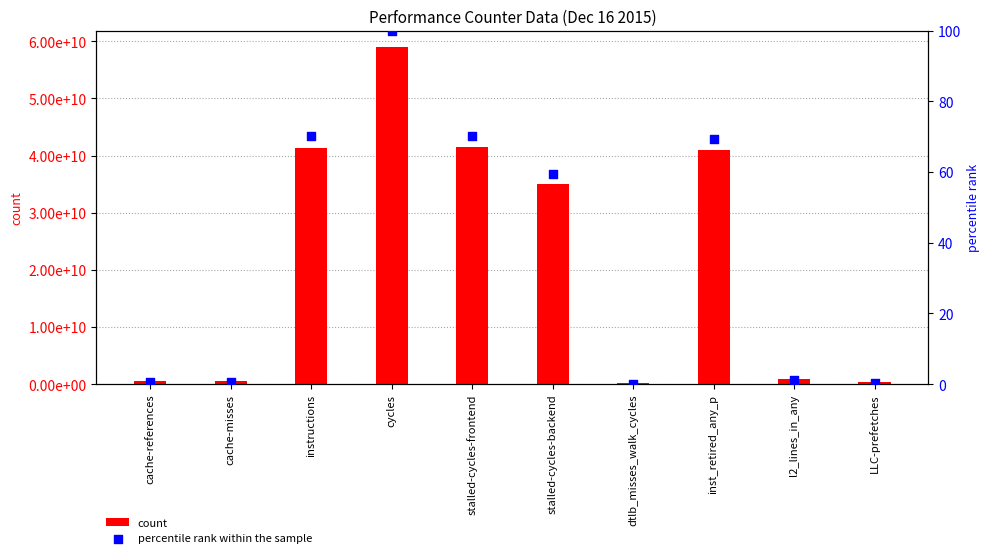

Is the value of count at dtlb_misses_walk_cycles greater than the value of percentile rank within the sample at stalled-cycles-backend?

Yes